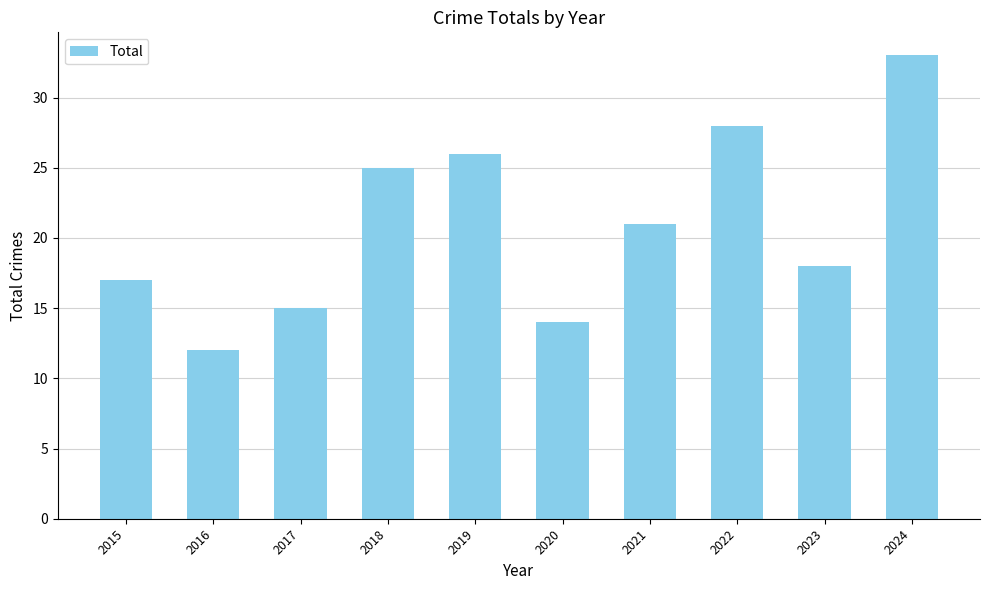

Which label corresponds to the largest value in the chart?

2024